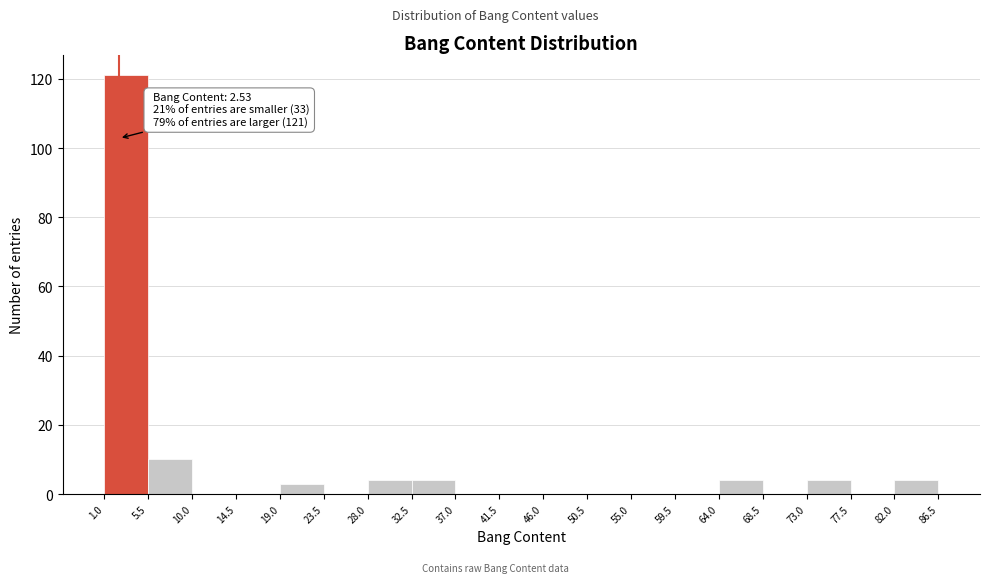

Over which range of the x-axis is the bar tallest?

1.0 to 5.5